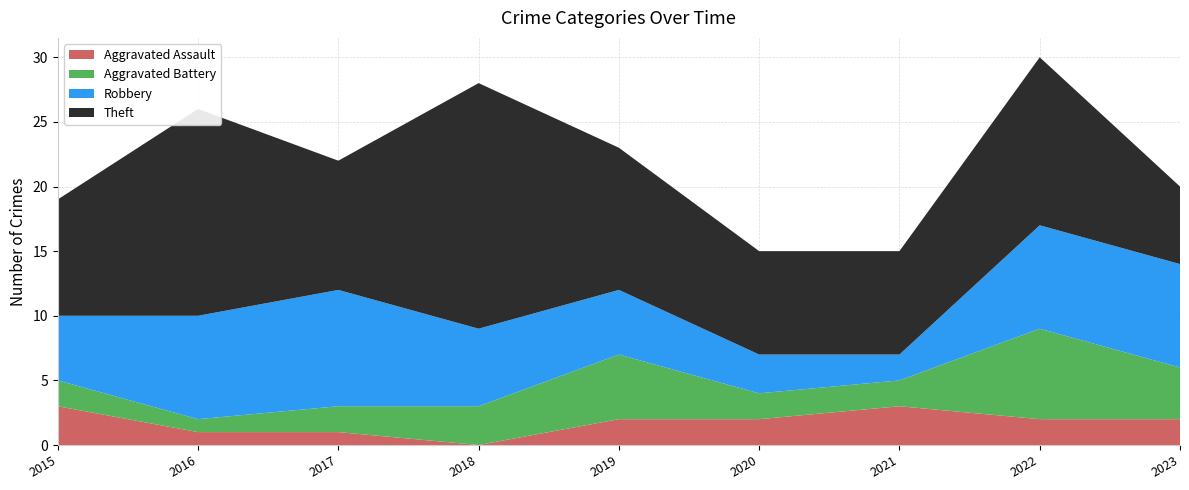

Reading right to left, what are all the values shown in this chart?

Aggravated Assault: 2	2	3	2	2	0	1	1	3
Aggravated Battery: 4	7	2	2	5	3	2	1	2
Robbery: 8	8	2	3	5	6	9	8	5
Theft: 6	13	8	8	11	19	10	16	9